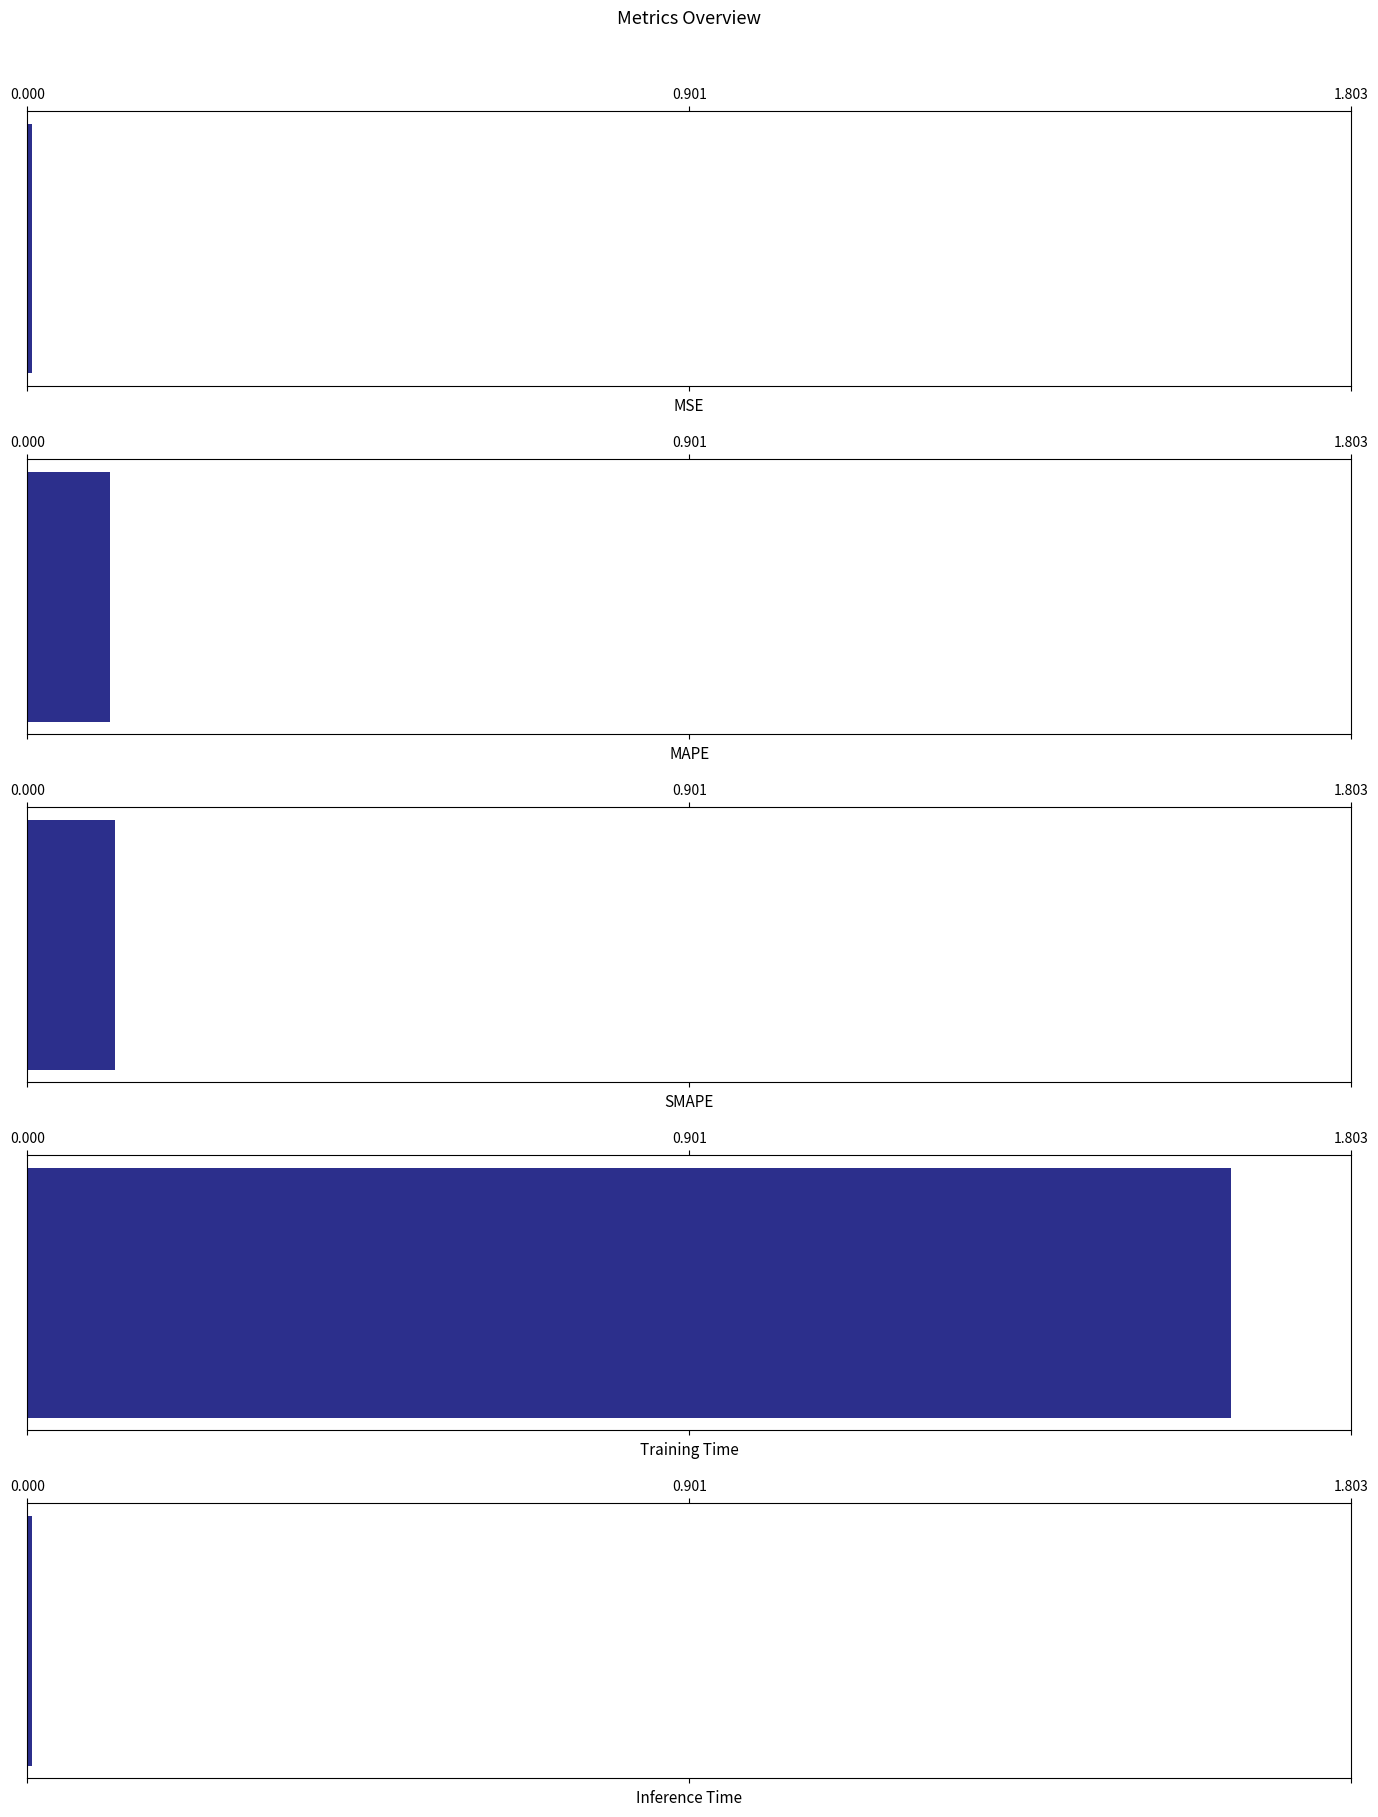

How many bars are there in total?

5